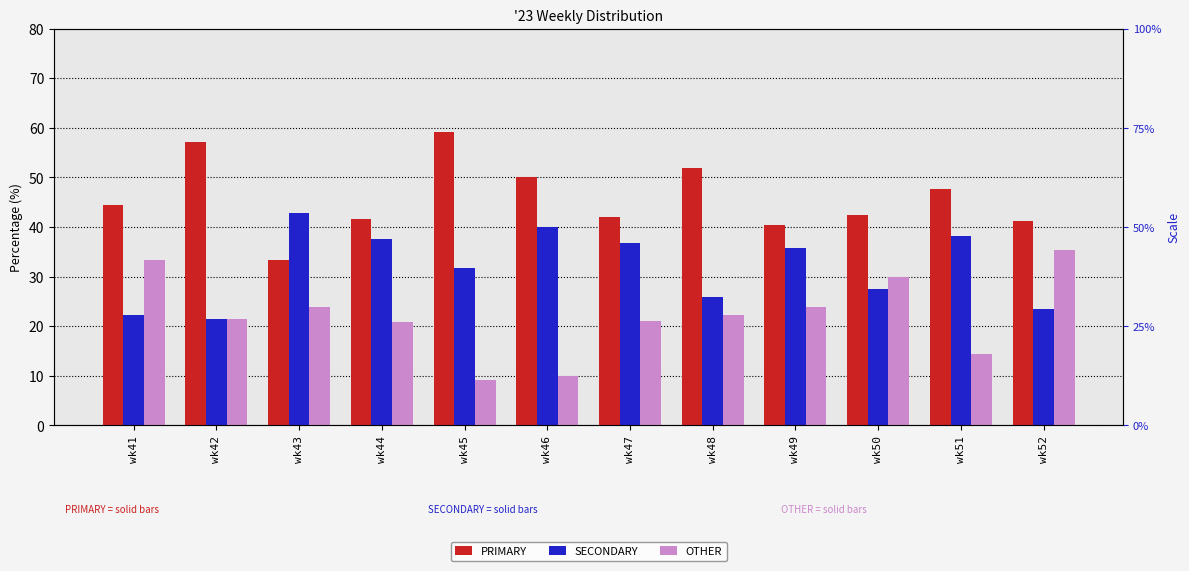

What is the average value of the PRIMARY series?

46.0